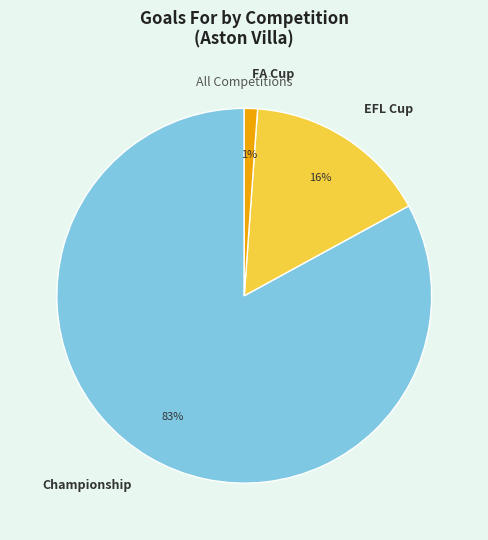

To the nearest percent, what percentage of the pie is FA Cup?

1%